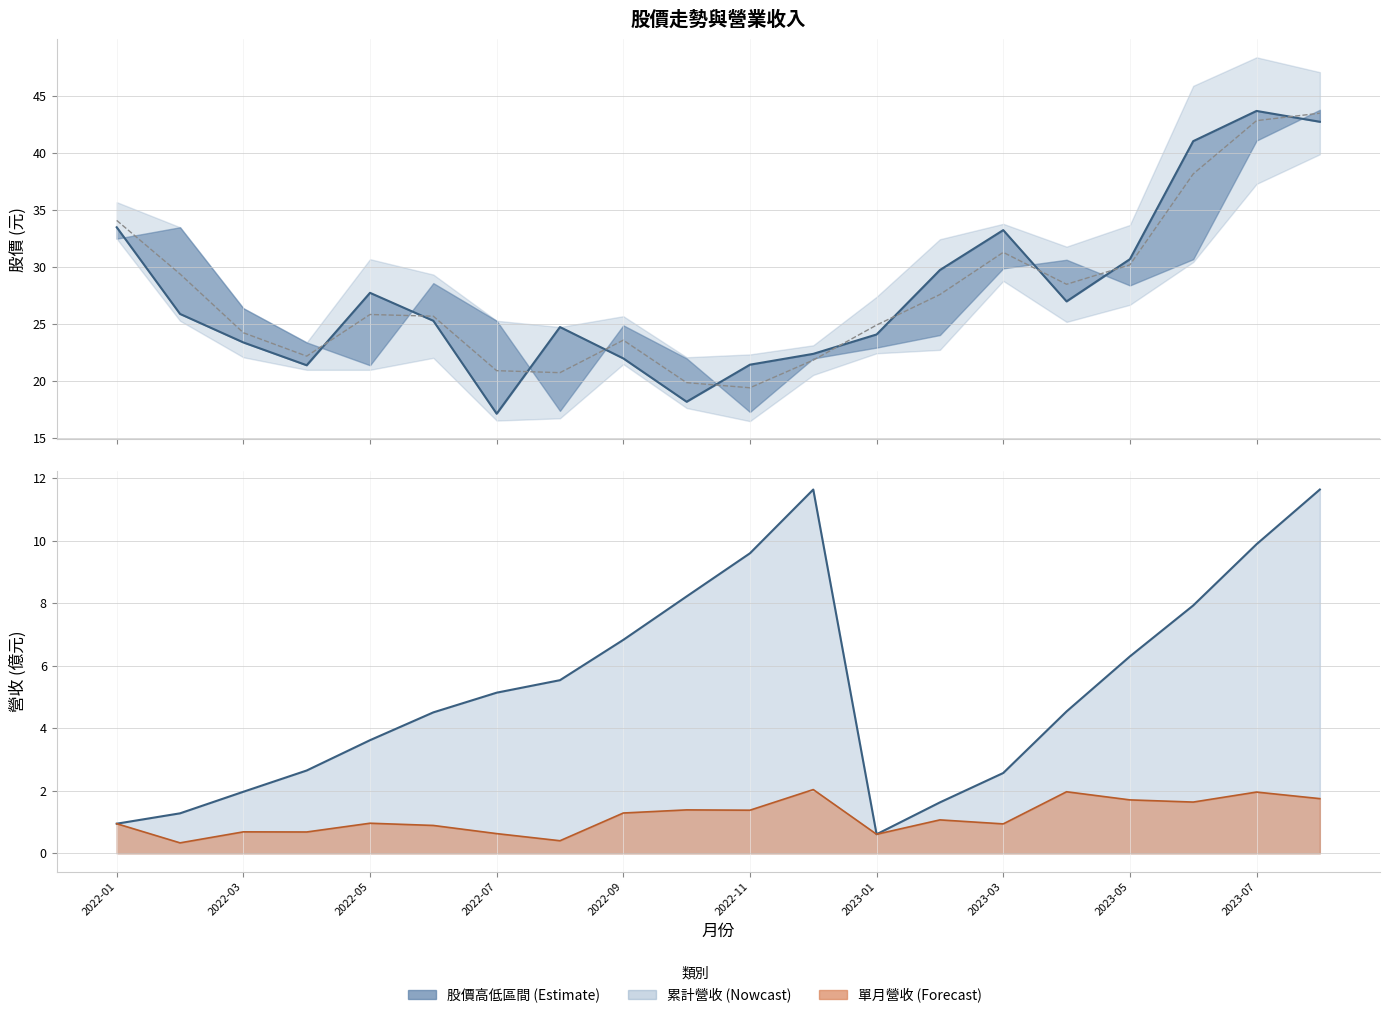

Which series ends up on top after the final intersection of 月最高價 and 月收盤價?

月最高價